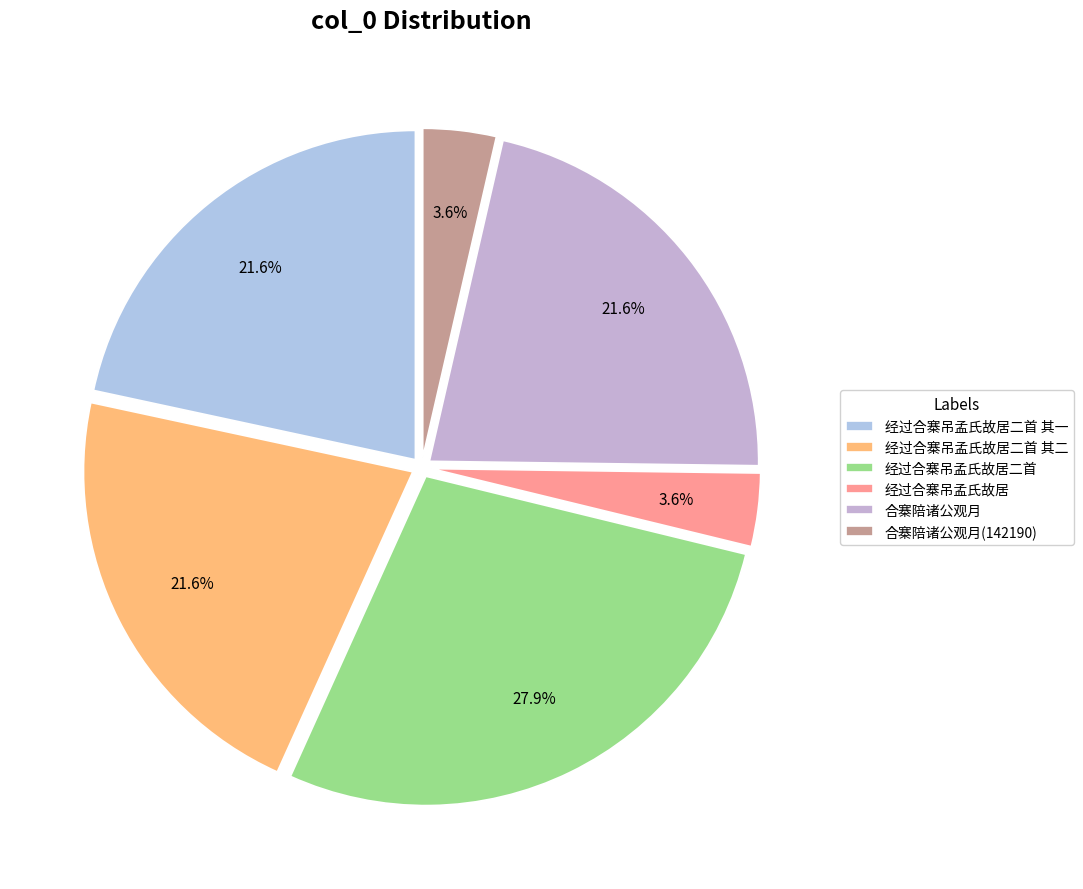

Is there a majority slice in this chart?

No